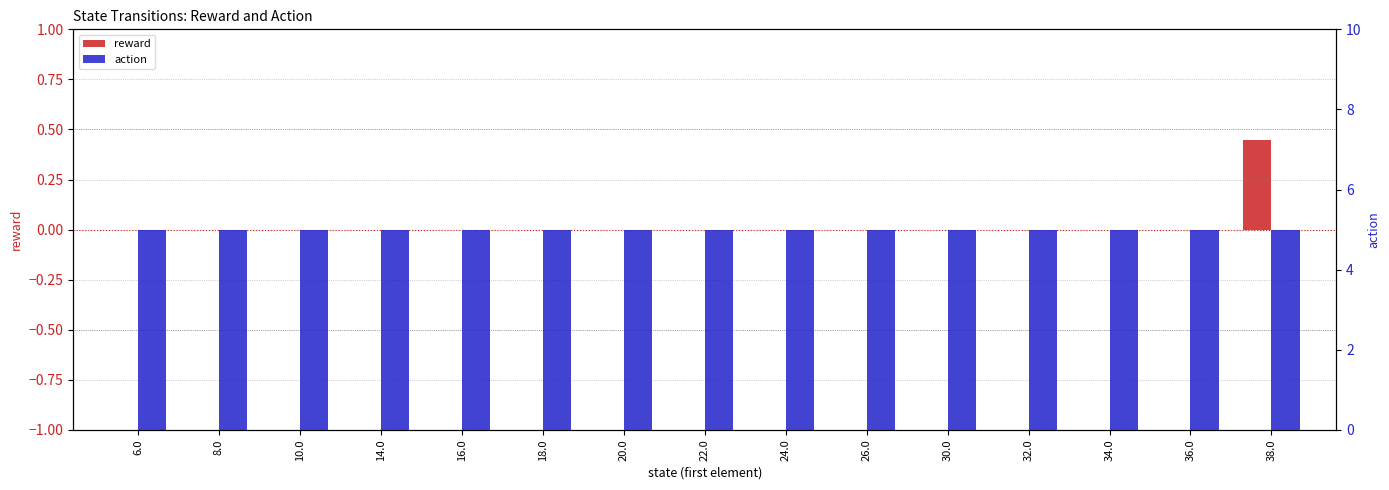

Rank the series at 20.0 from highest to lowest value.

action, reward